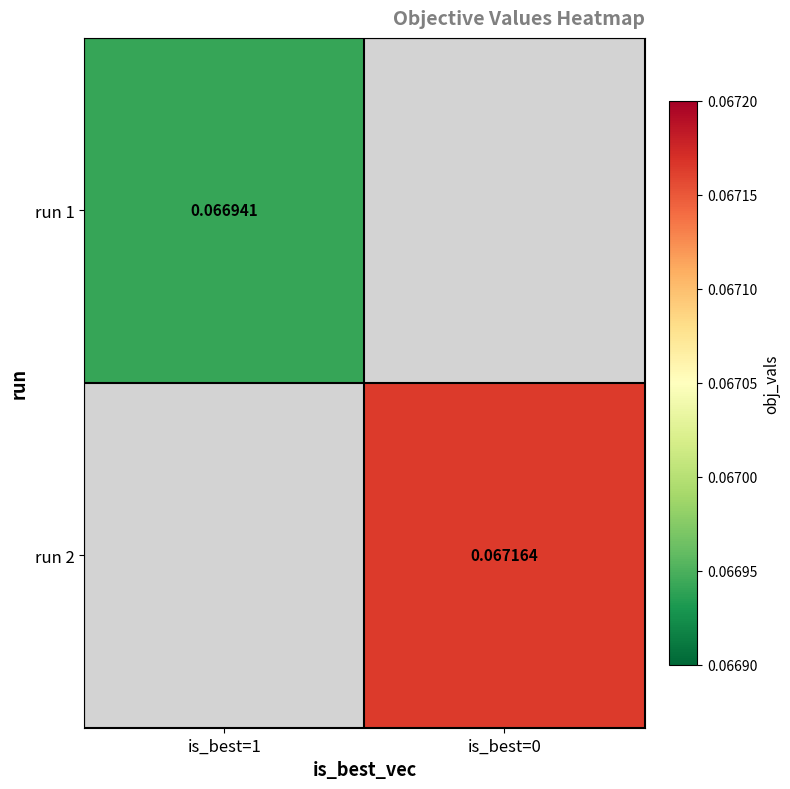

The value of run 1 at is_best=1 is 0.0. True or false?

False